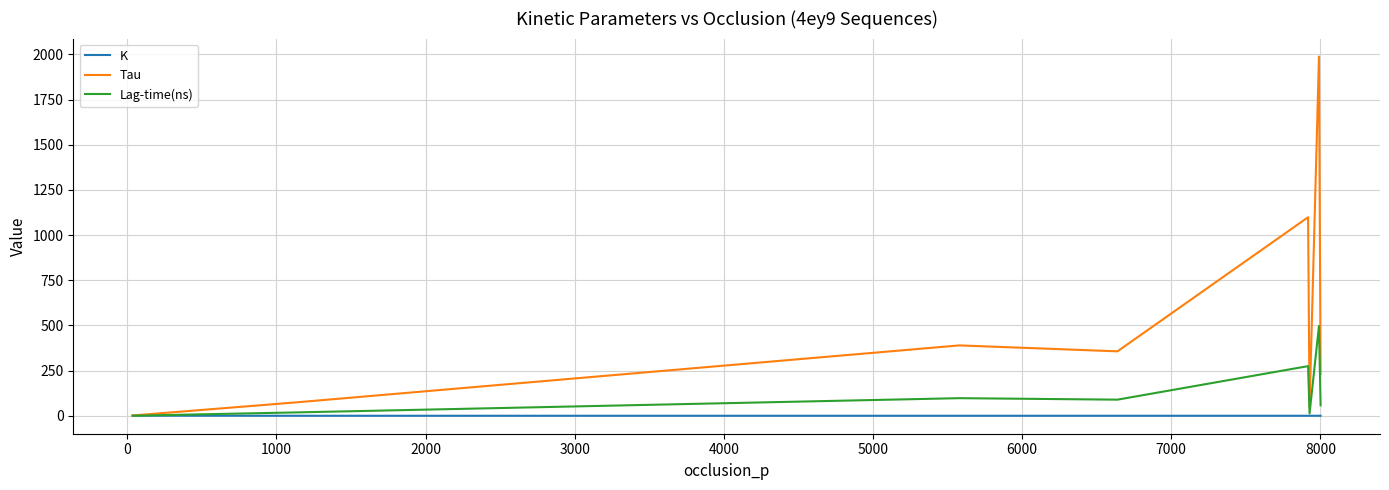

After their last crossing, which series has the higher values: K or Lag-time(ns)?

Lag-time(ns)